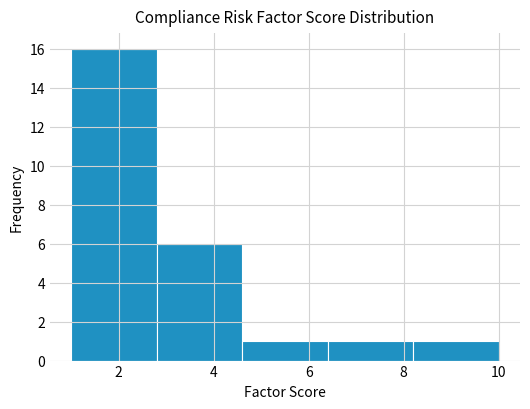

What is the height of the bar covering 4.6 to 6.4 on the x-axis? The values are not printed on the chart, so give them approximately, as read against the axis.

1